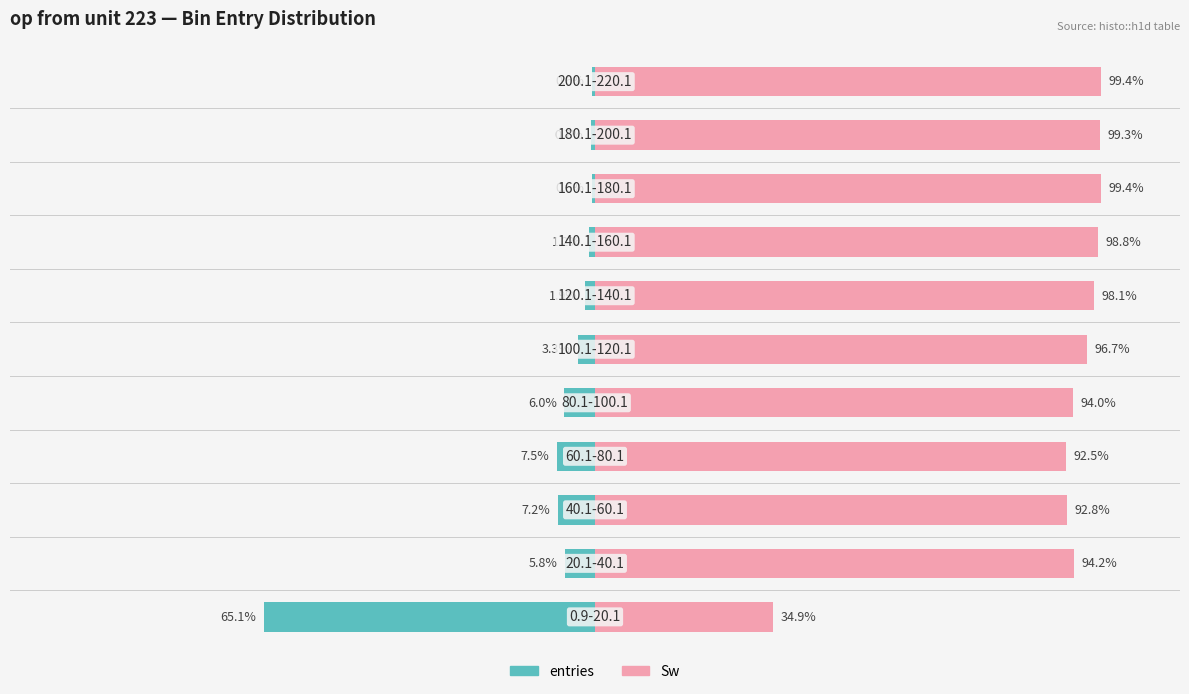

Reading left to right, transcribe all the data shown in this chart.

entries: -65.1	-5.8	-7.2	-7.5	-6.0	-3.3	-1.9	-1.2	-0.6	-0.7	-0.6
Sw: 34.9	94.2	92.8	92.5	94.0	96.7	98.1	98.8	99.4	99.3	99.4